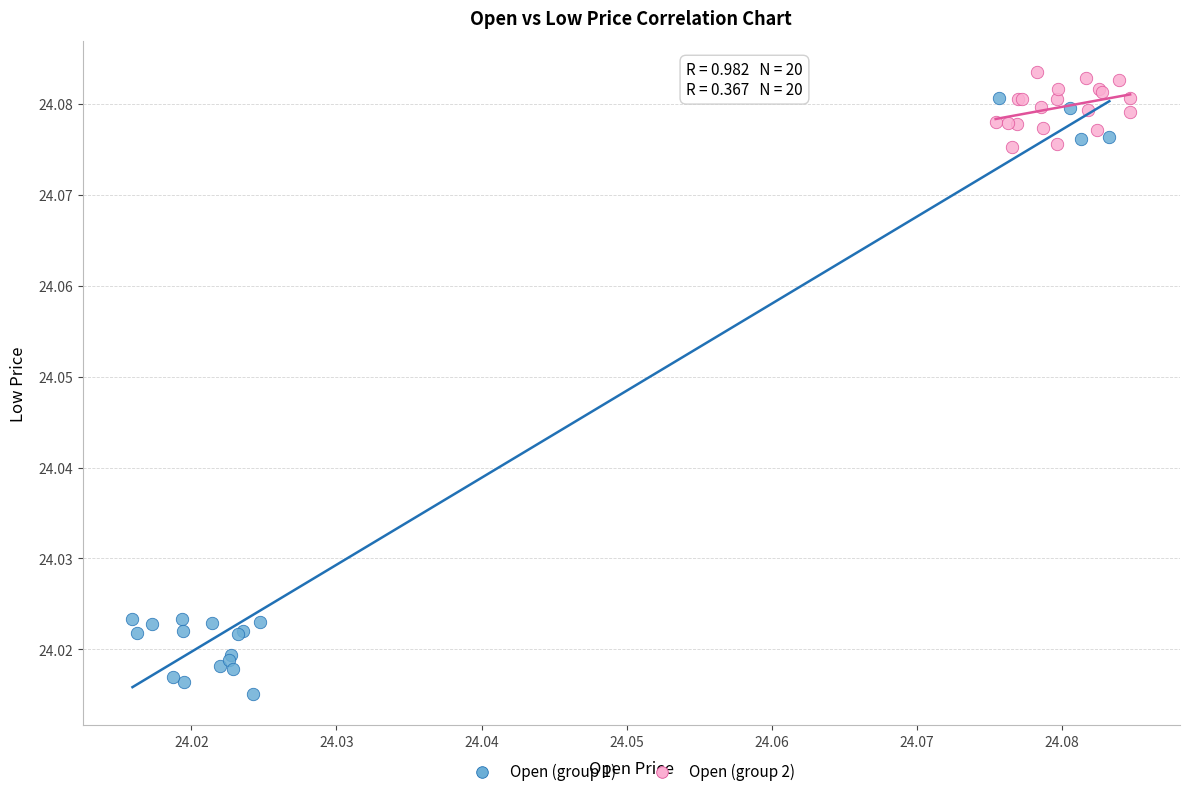

Which series has the largest Y range (max minus min)?

Open (group 1)